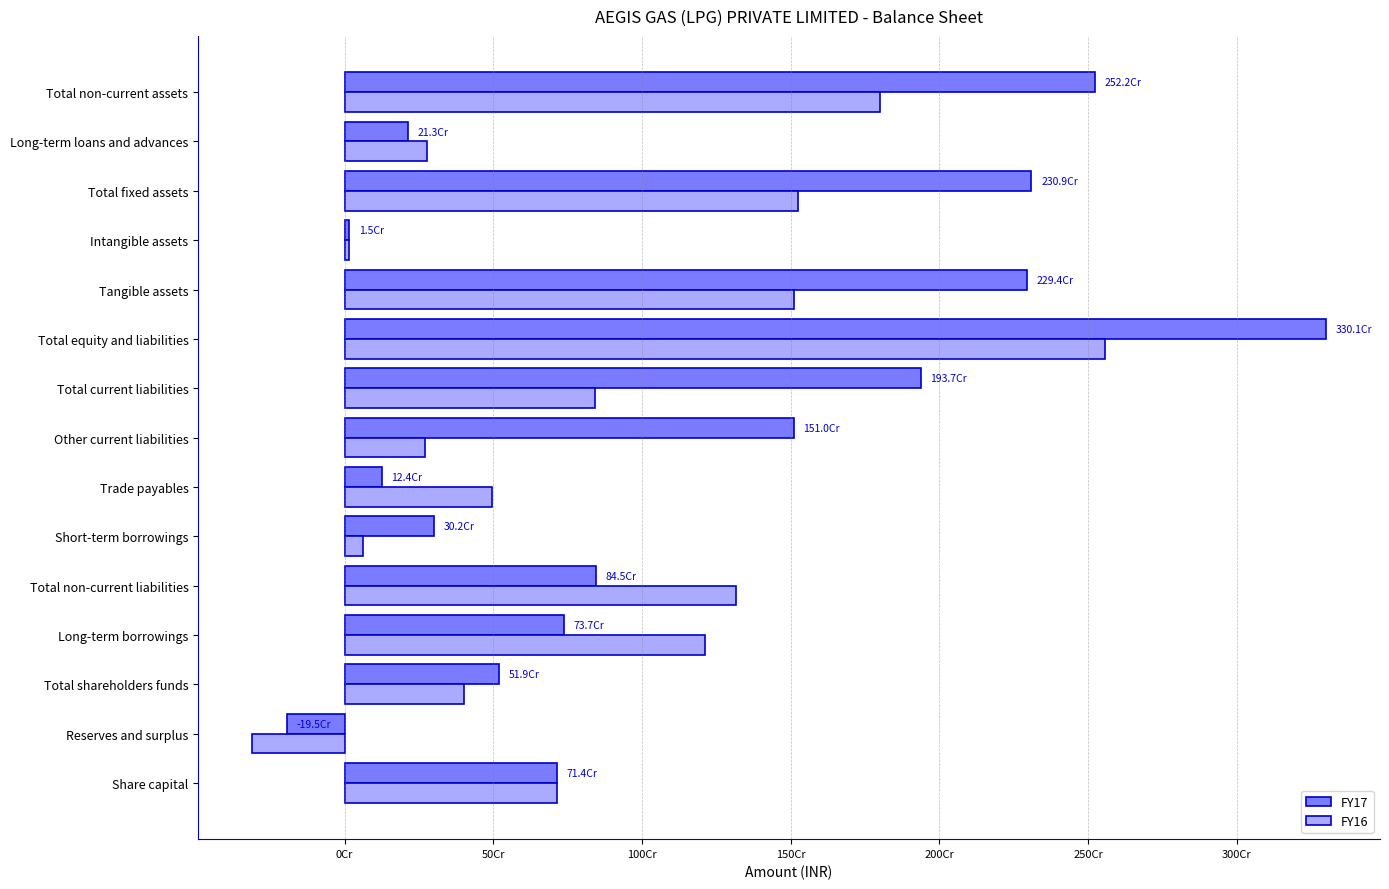

What is the difference between the maximum and minimum values in the FY16 series?

2870649000